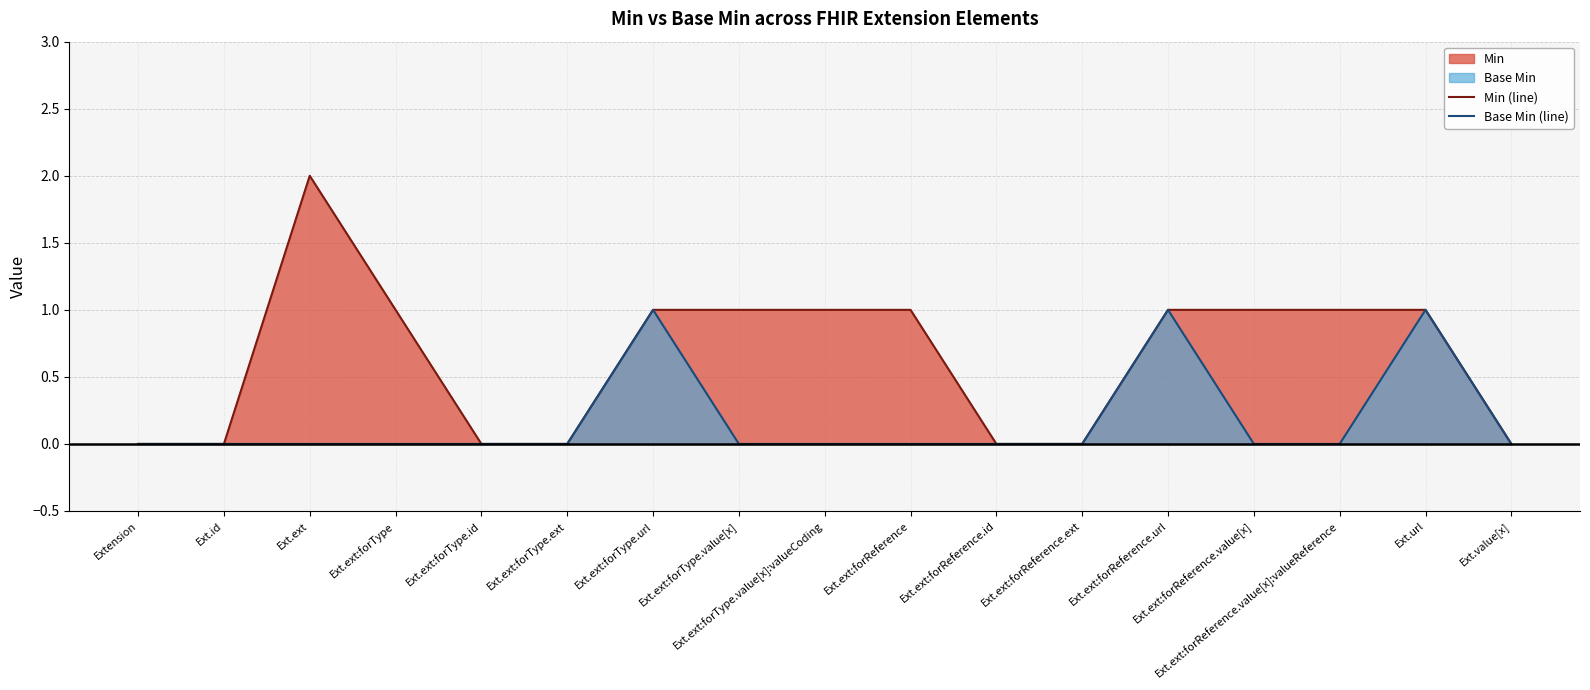

What is the difference between the maximum and minimum values in the Base Min (line) series?

1